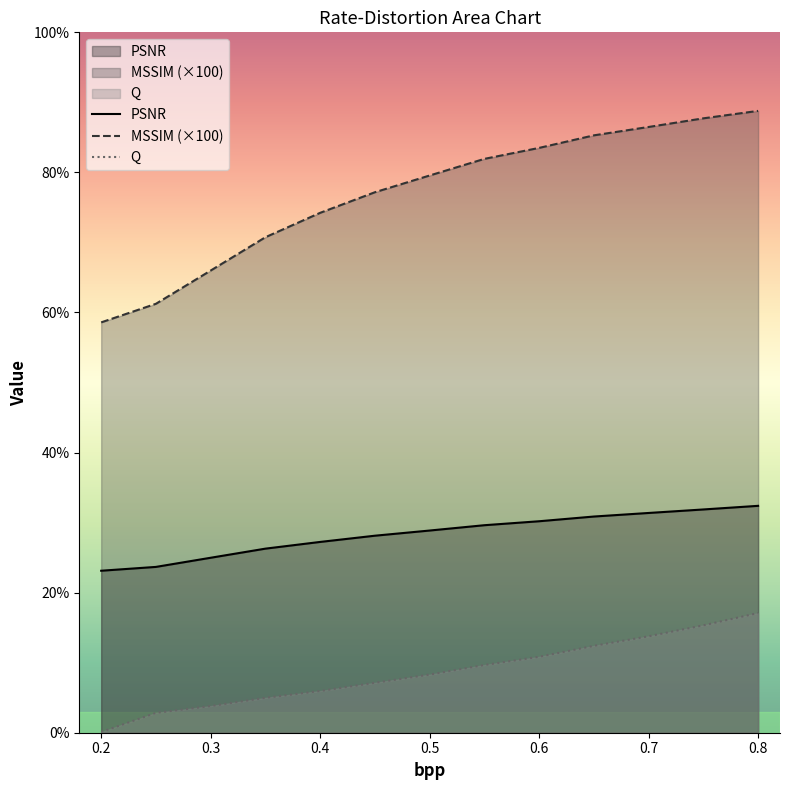

What are all the series names shown in the legend?

PSNR, MSSIM_scaled, Q